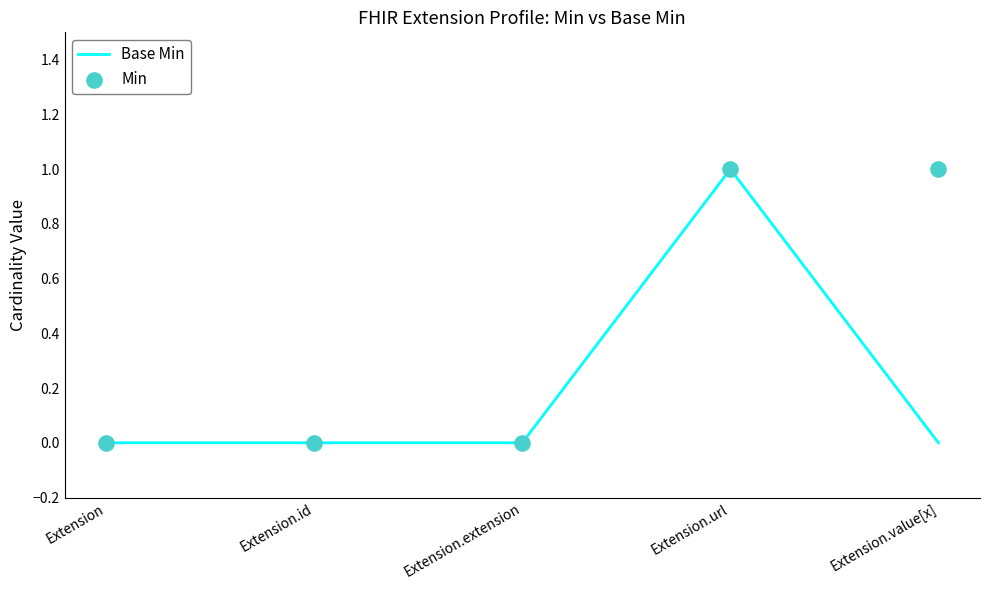

What are all the series names shown in the legend?

Base Min, Min